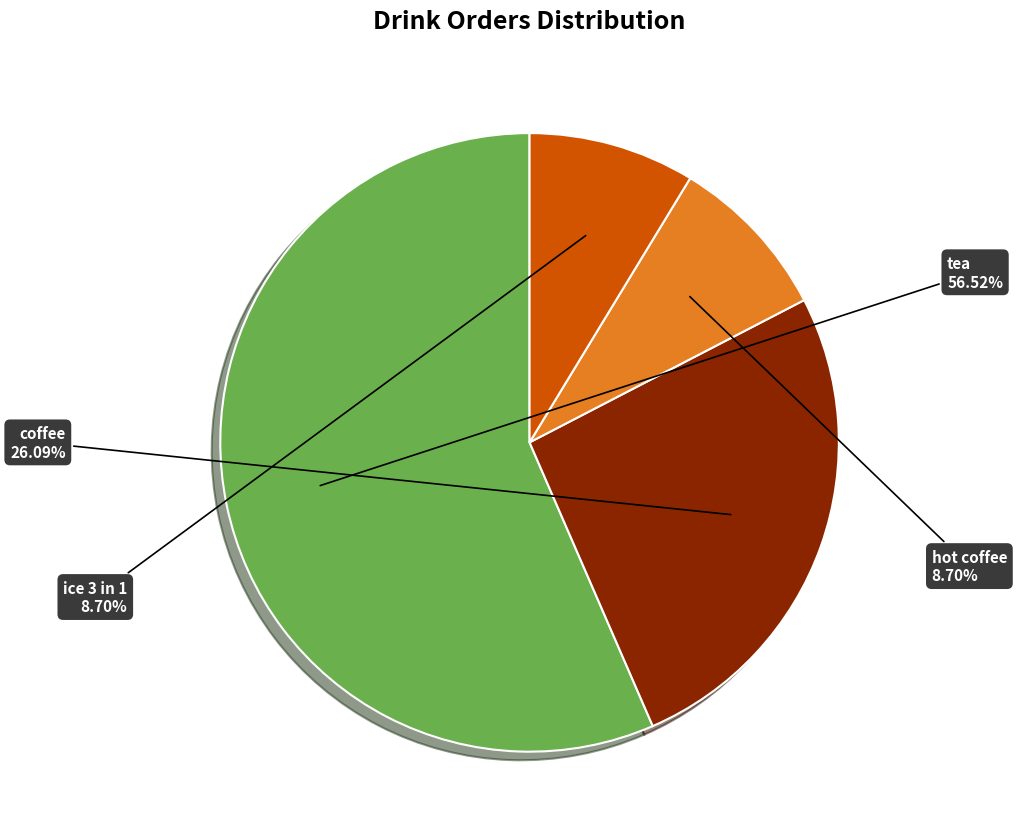

To the nearest percent, what is the average slice percentage?

25%